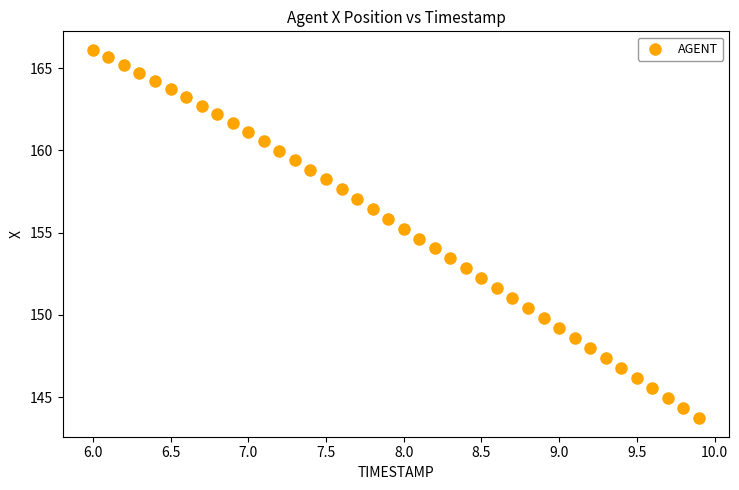

What is the range of X values (max minus min)?

3.9